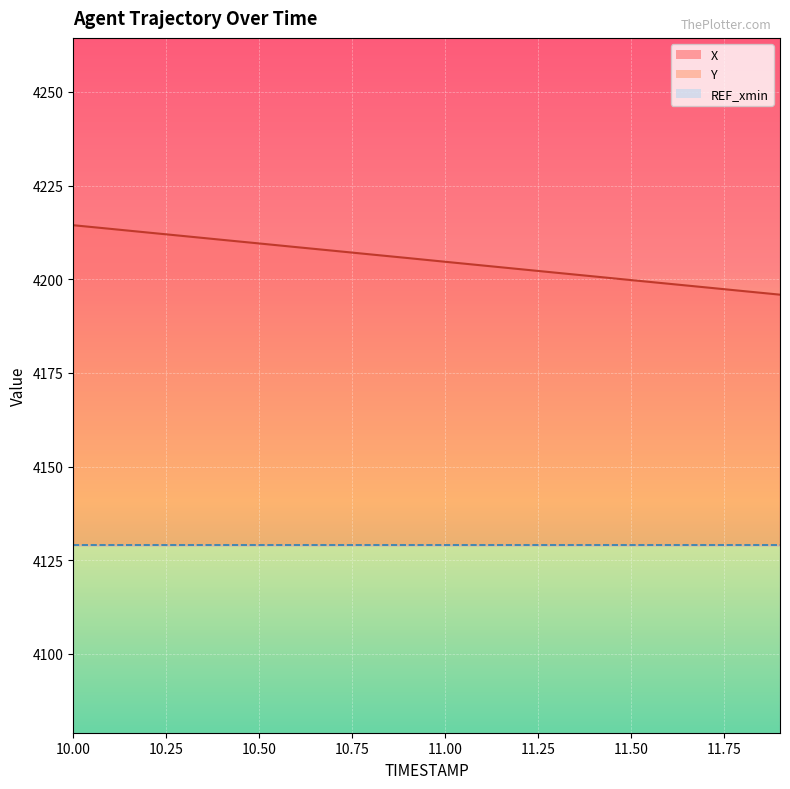

True or false: X has a value of 7170.2 at 11.4.

False